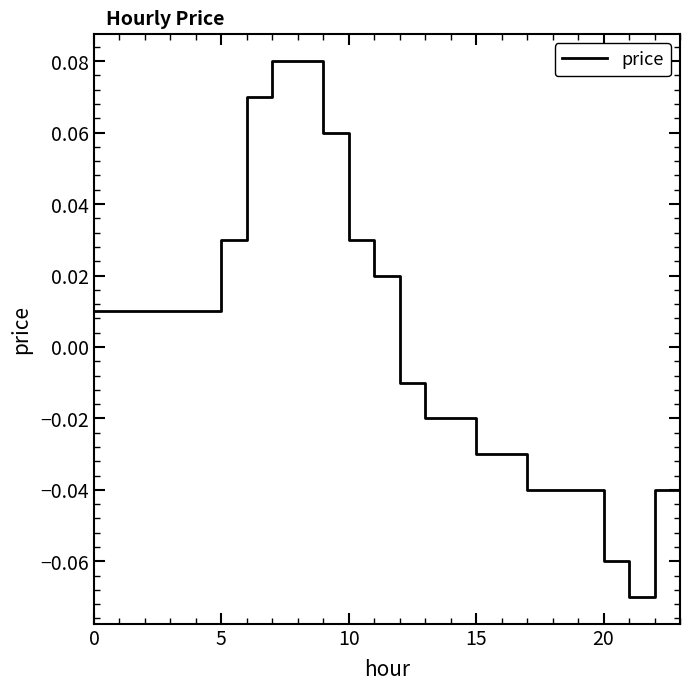

Does the chart have visible grid lines?

No